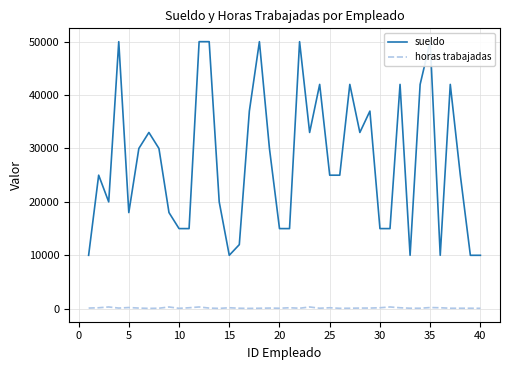

True or false: sueldo and horas trabajadas intersect in this chart.

False